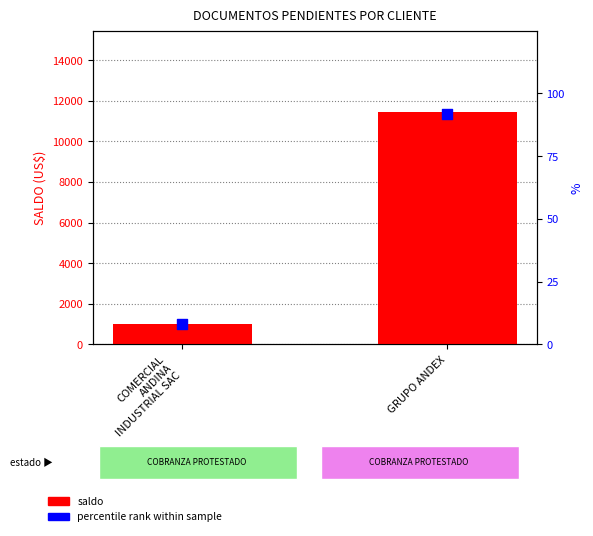

At how many categories does at least one series exceed 3872?

1